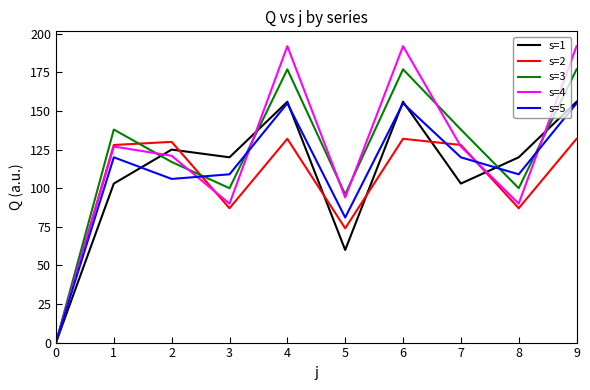

Is the value of s=1 at 5 greater than the value of s=5 at 1?

No